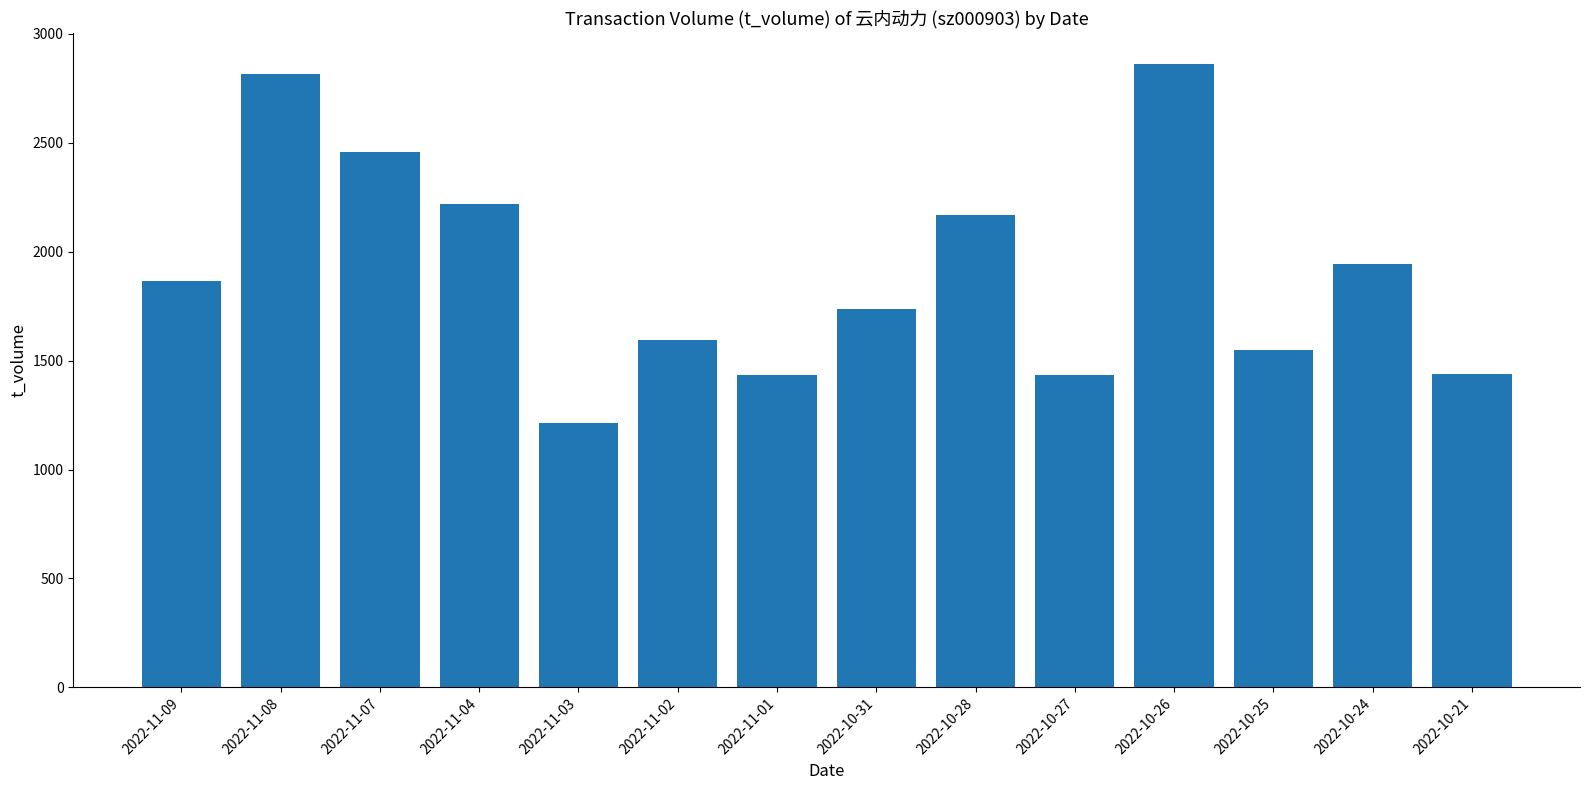

What position from the left is 2022-11-04?

4